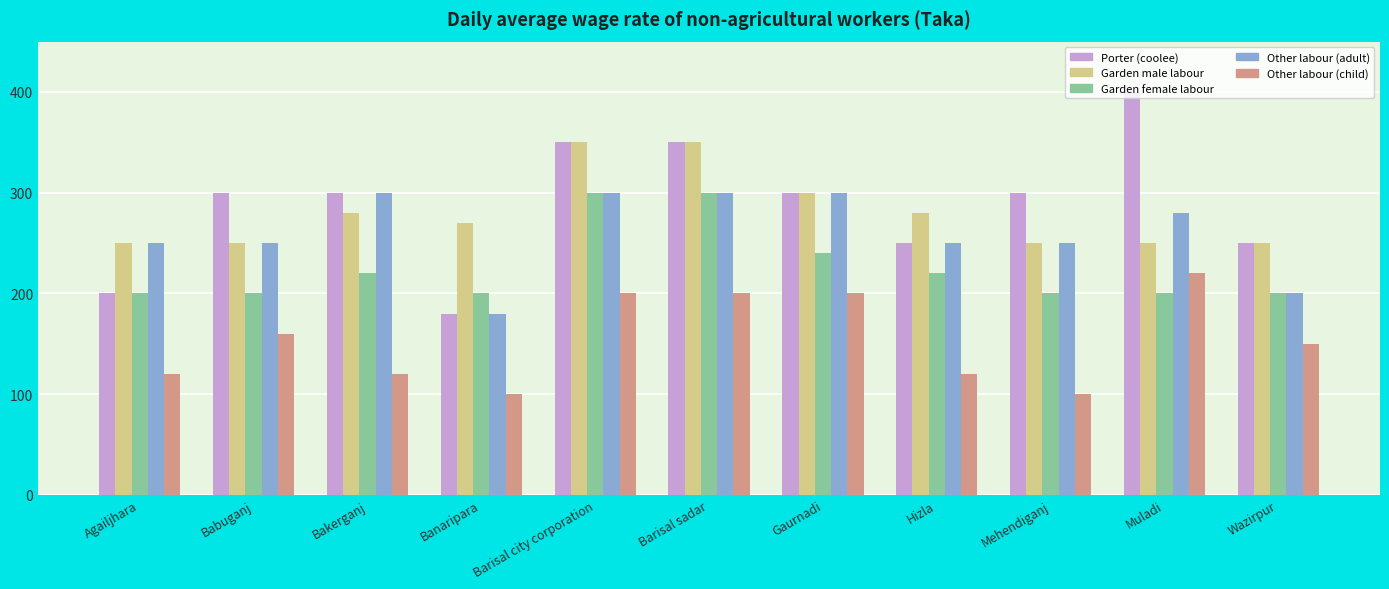

What is the difference between the Garden male labour values at Bakerganj and Gaurnadi?

20